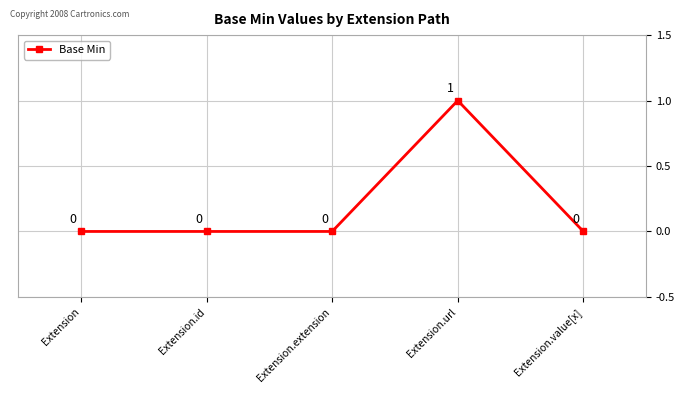

How many values are between 0 and 1?

5